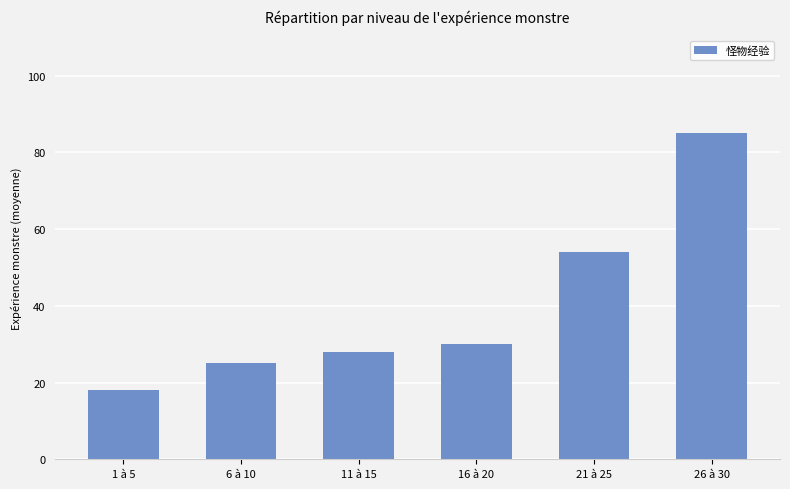

What is the ratio of the value at 26 à 30 to the value at 11 à 15?

3.0